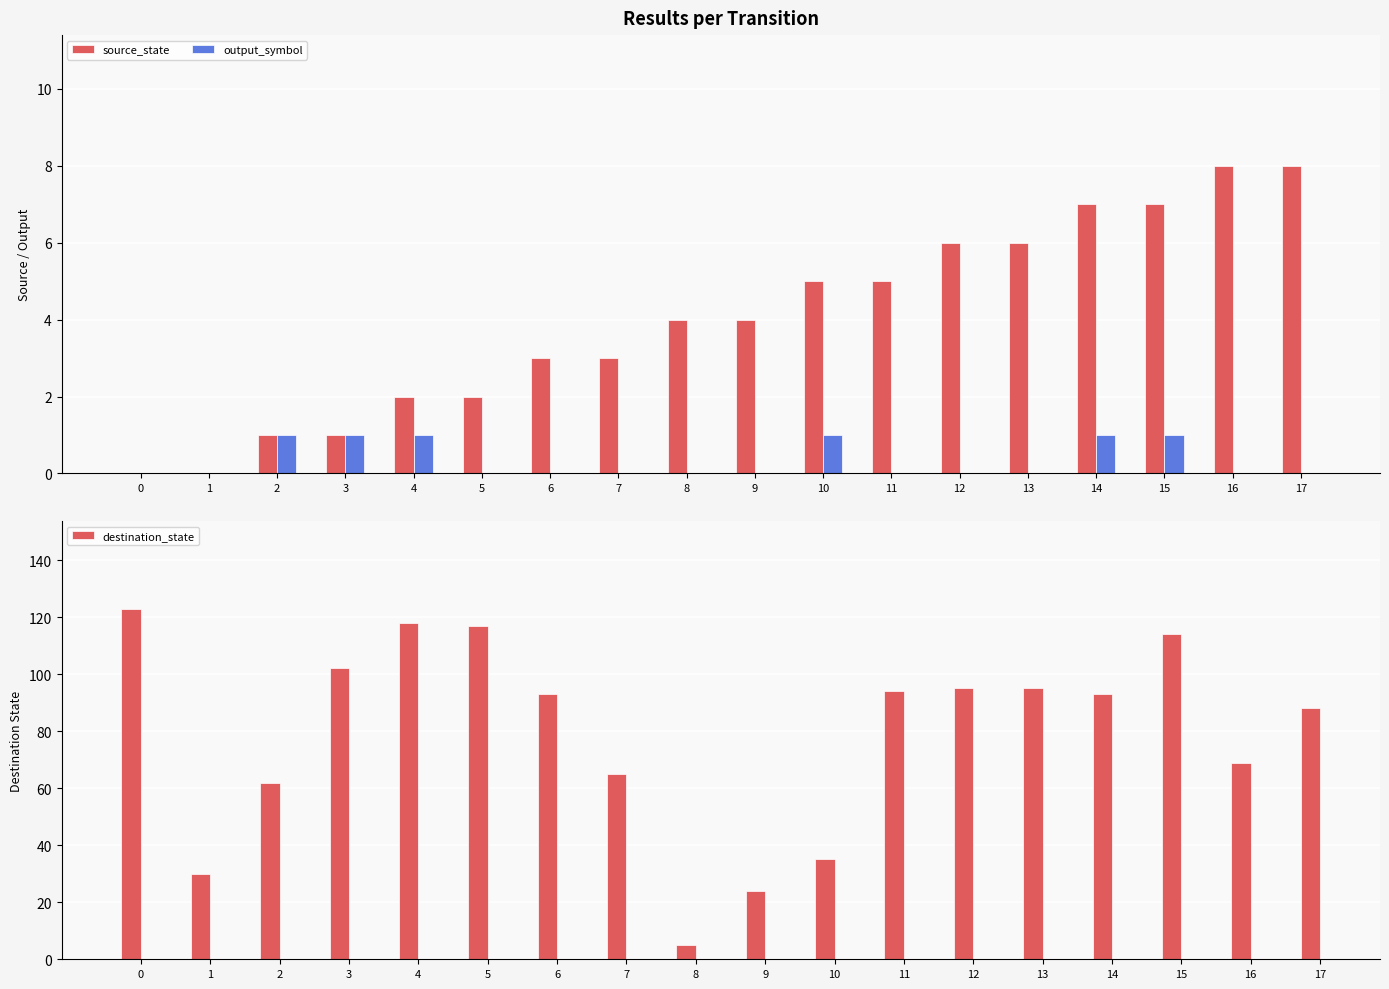

True or false: output_symbol has a value of 1 at 5.

False